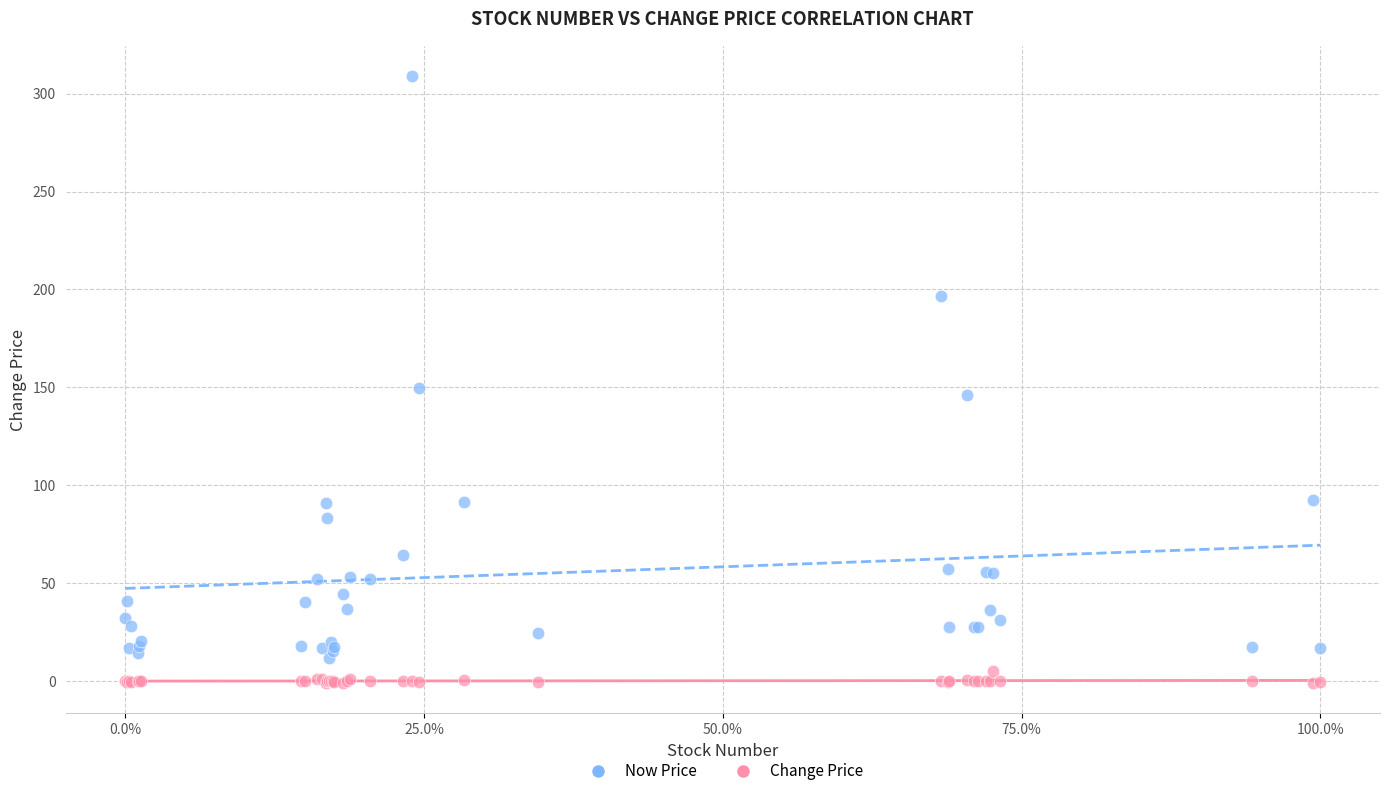

Across all series, what Y value is closest to 154?

149.5